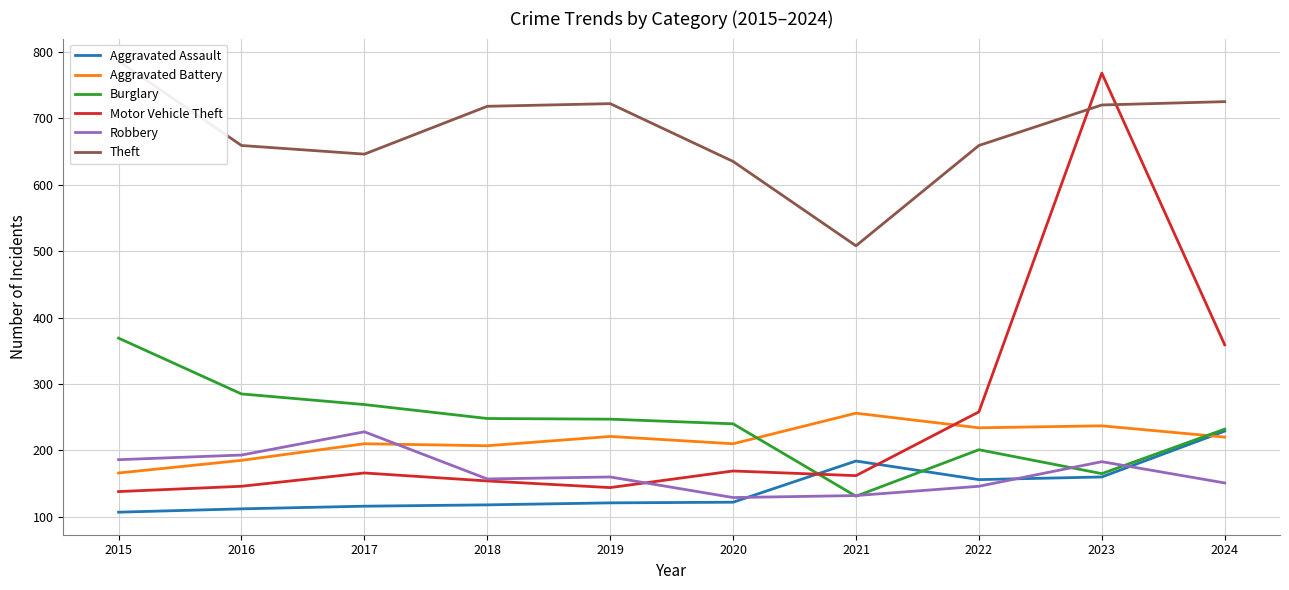

At how many categories does at least one series exceed 244?

10